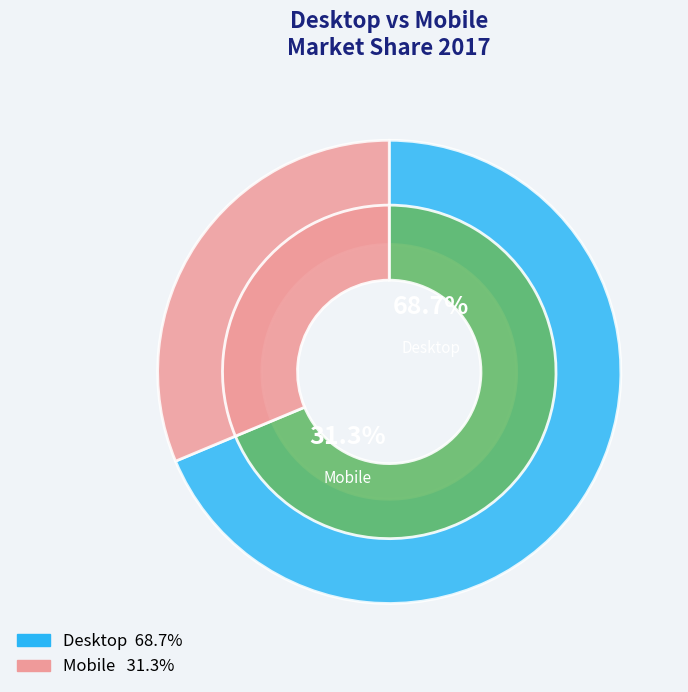

What is the majority slice?

Desktop